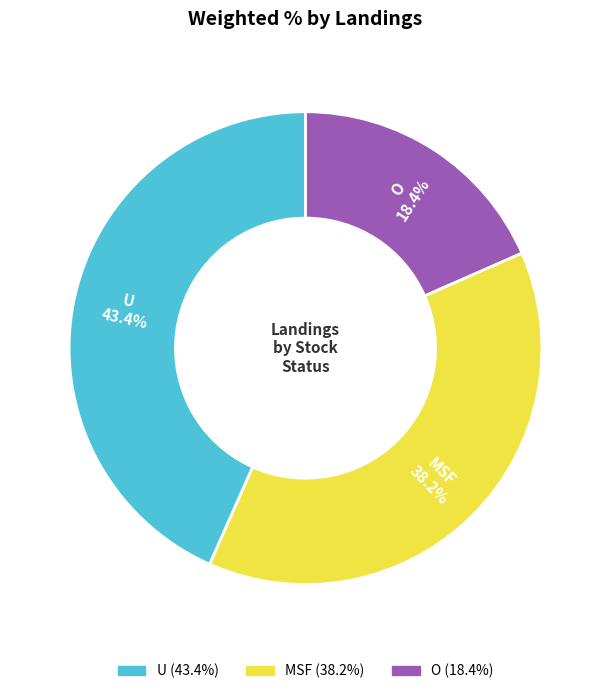

Which category has the biggest portion of the pie?

U